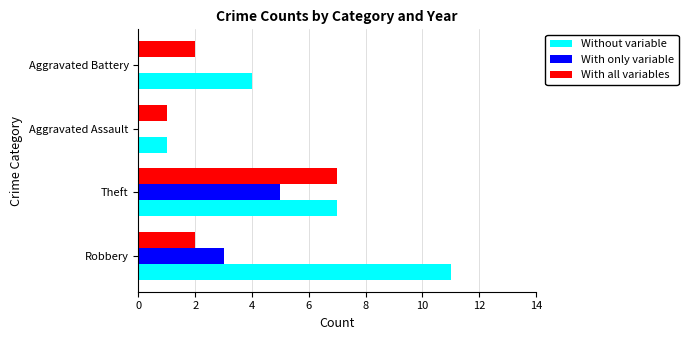

Which series has the largest total across all categories?

Without variable